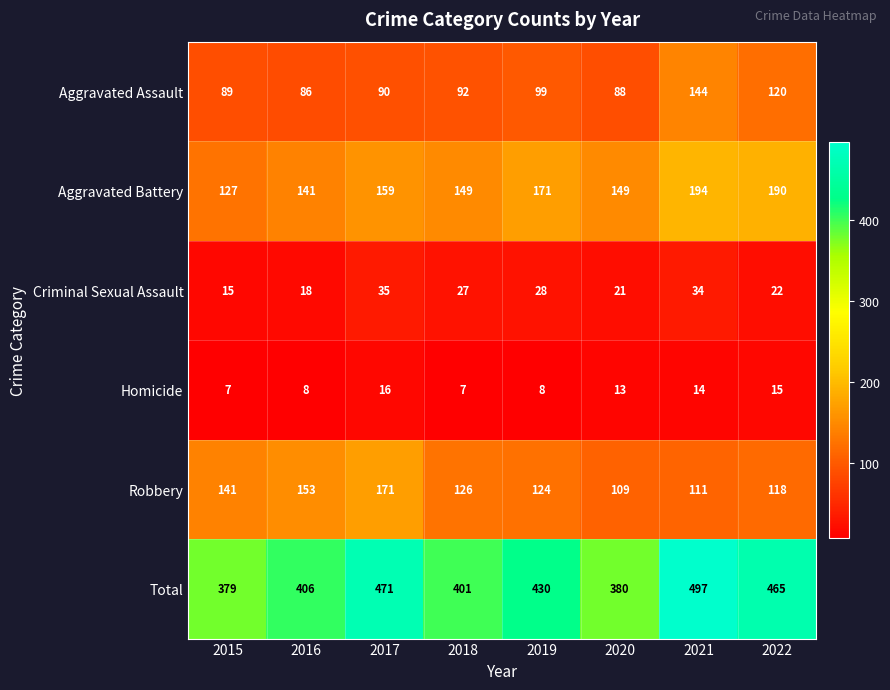

List the series in order of their peak value, highest first.

Total, Aggravated Battery, Robbery, Aggravated Assault, Criminal Sexual Assault, Homicide